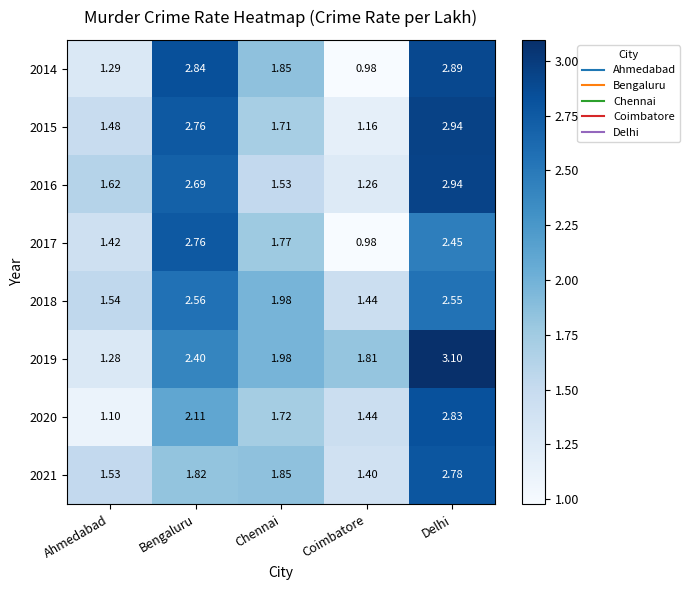

Rank the categories by 2021 value from highest to lowest.

Delhi, Chennai, Bengaluru, Ahmedabad, Coimbatore